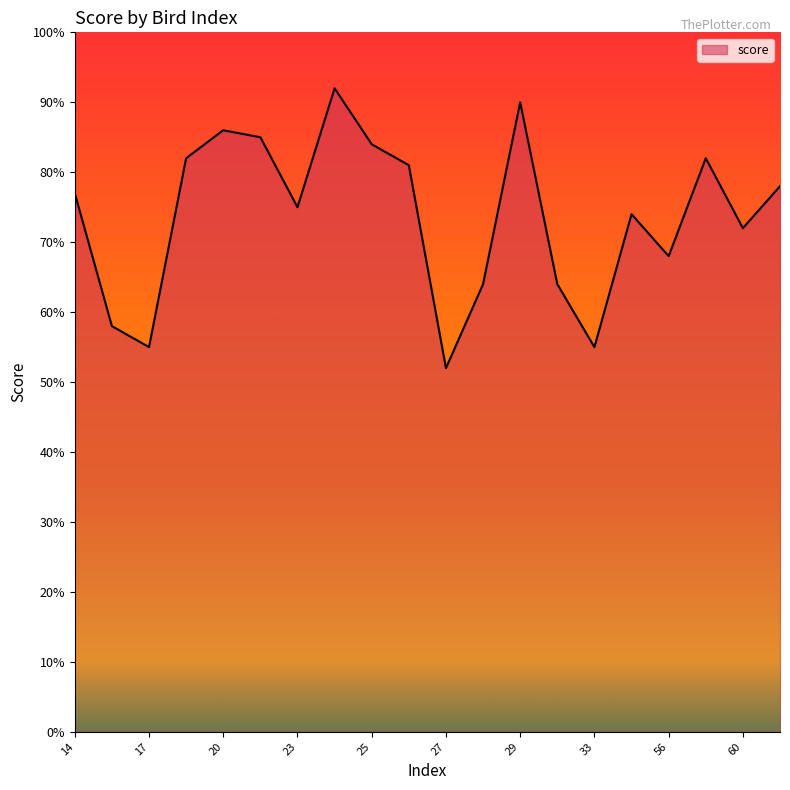

Reading left to right, transcribe all the data shown in this chart.

14=0.8	16=0.6	17=0.6	19=0.8	20=0.9	22=0.8	23=0.8	24=0.9	25=0.8	26=0.8	27=0.5	28=0.6	29=0.9	31=0.6	33=0.6	55=0.7	56=0.7	59=0.8	60=0.7	61=0.8